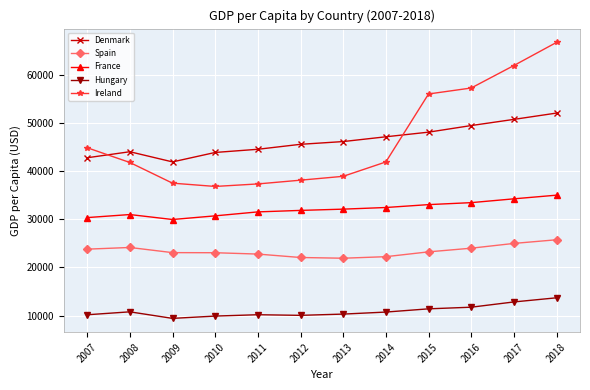

True or false: Ireland and Spain intersect in this chart.

False